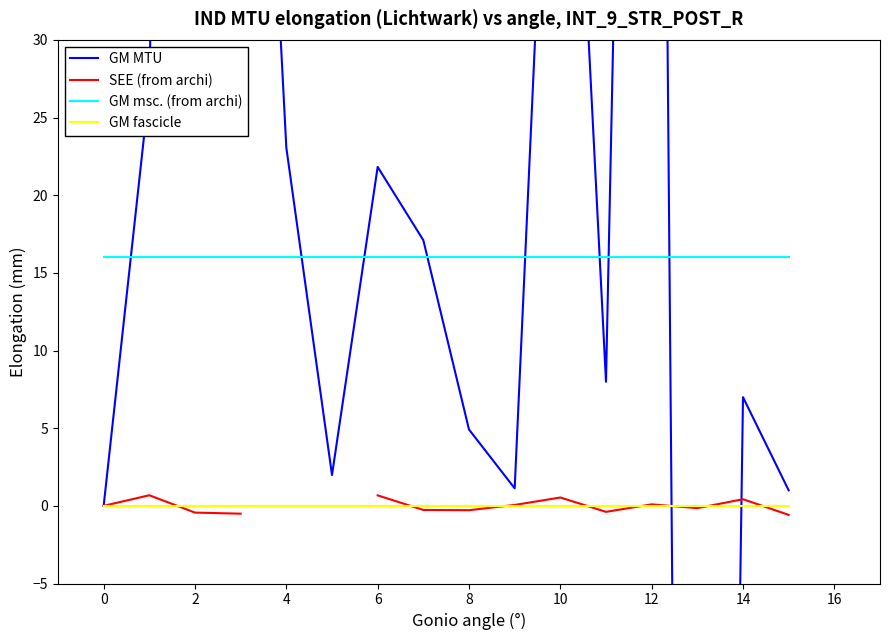

How many interior local peaks does the GM MTU series have?

5